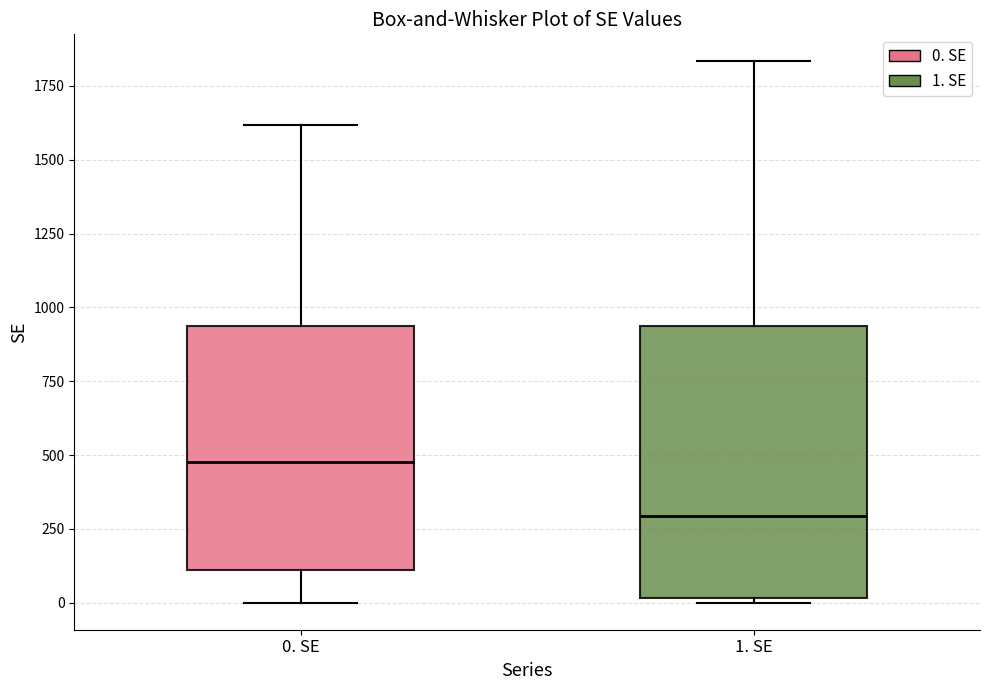

Which box's median line is the highest?

0. SE